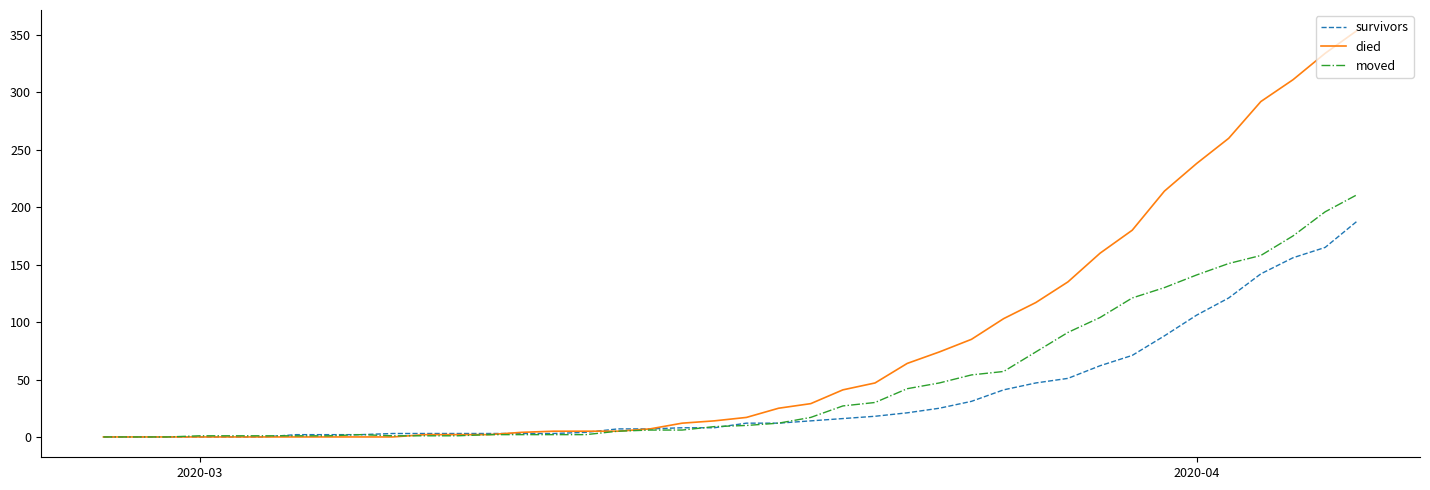

Which series has the largest range (max minus min)?

died